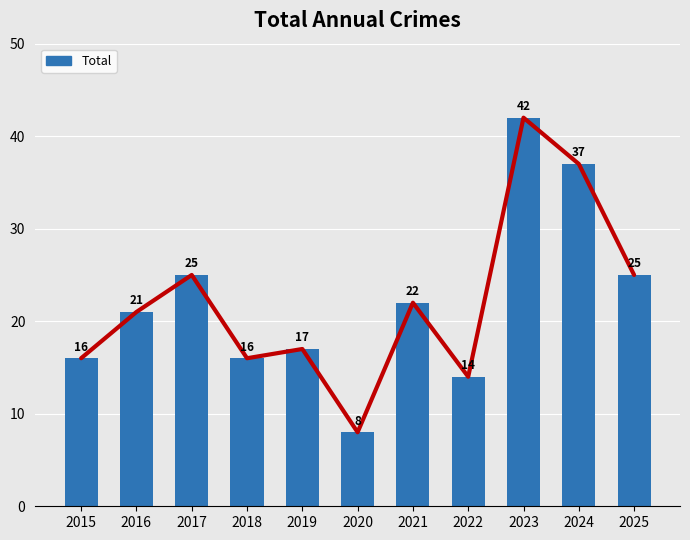

Reading left to right, extract all data points from this chart.

16	21	25	16	17	8	22	14	42	37	25